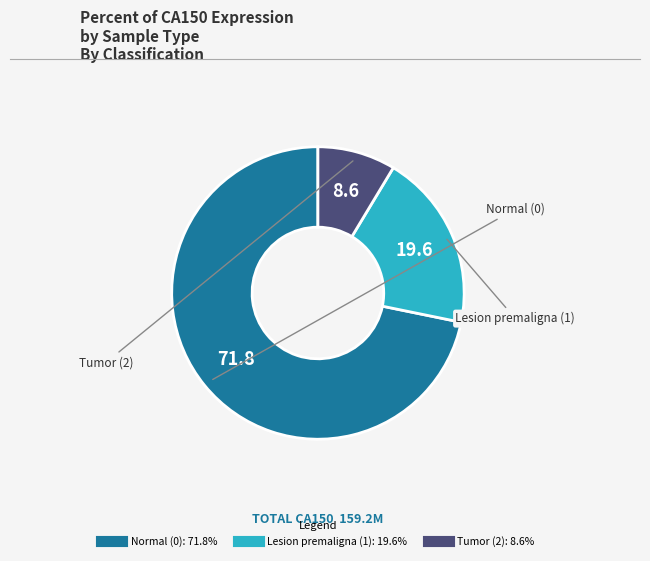

Approximately how many times larger is the value at Lesion premaligna (1) compared to Tumor (2)?

2.3